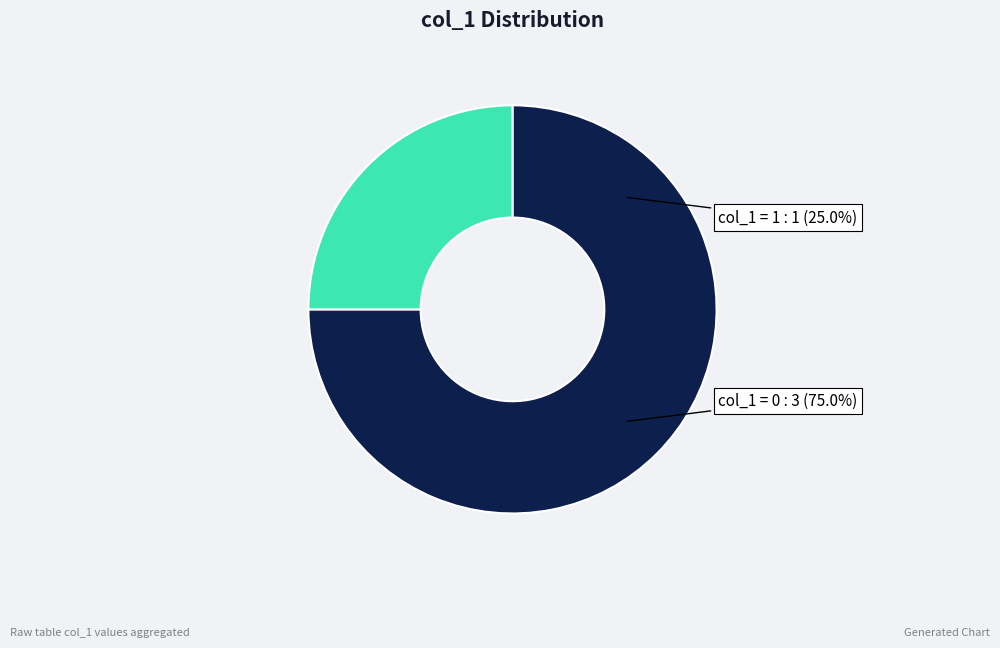

Do 1484591370 and 1478895762 together represent more than half of the pie?

Yes